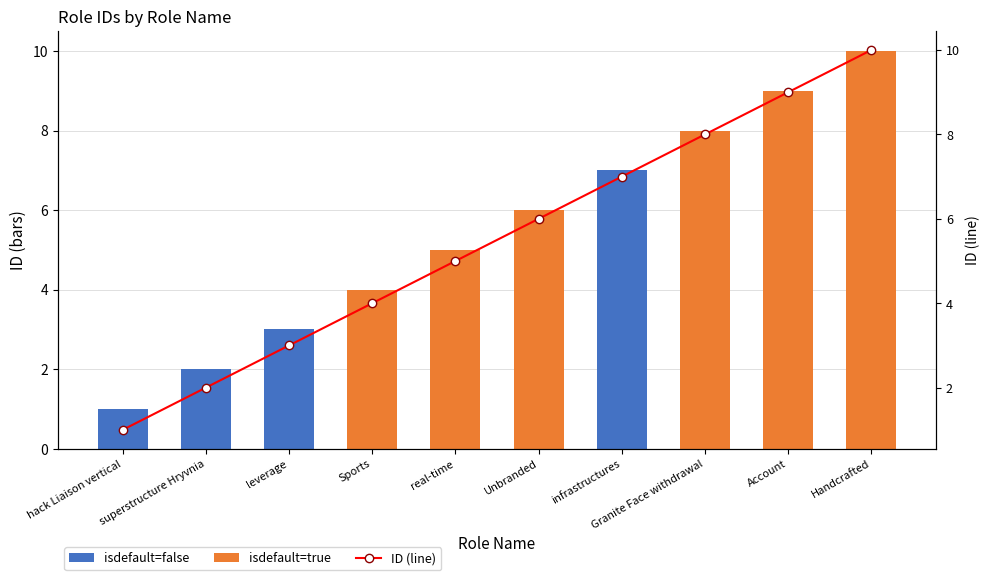

What is the sum of the values at Sports and infrastructures?

11